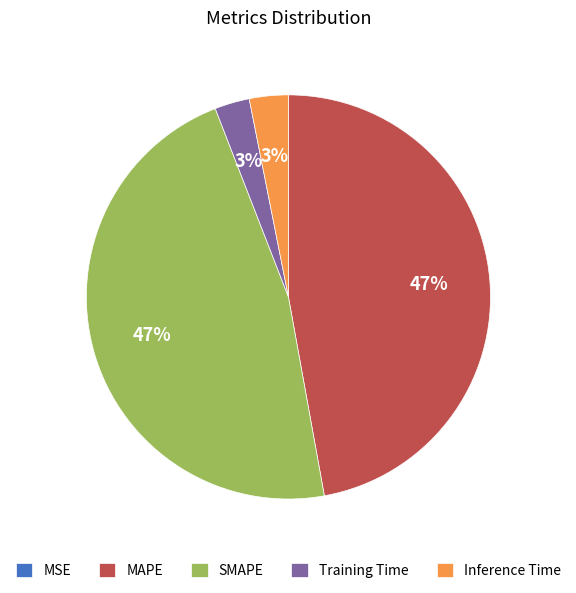

To the nearest percent, what is the combined percentage of MAPE and SMAPE?

94%